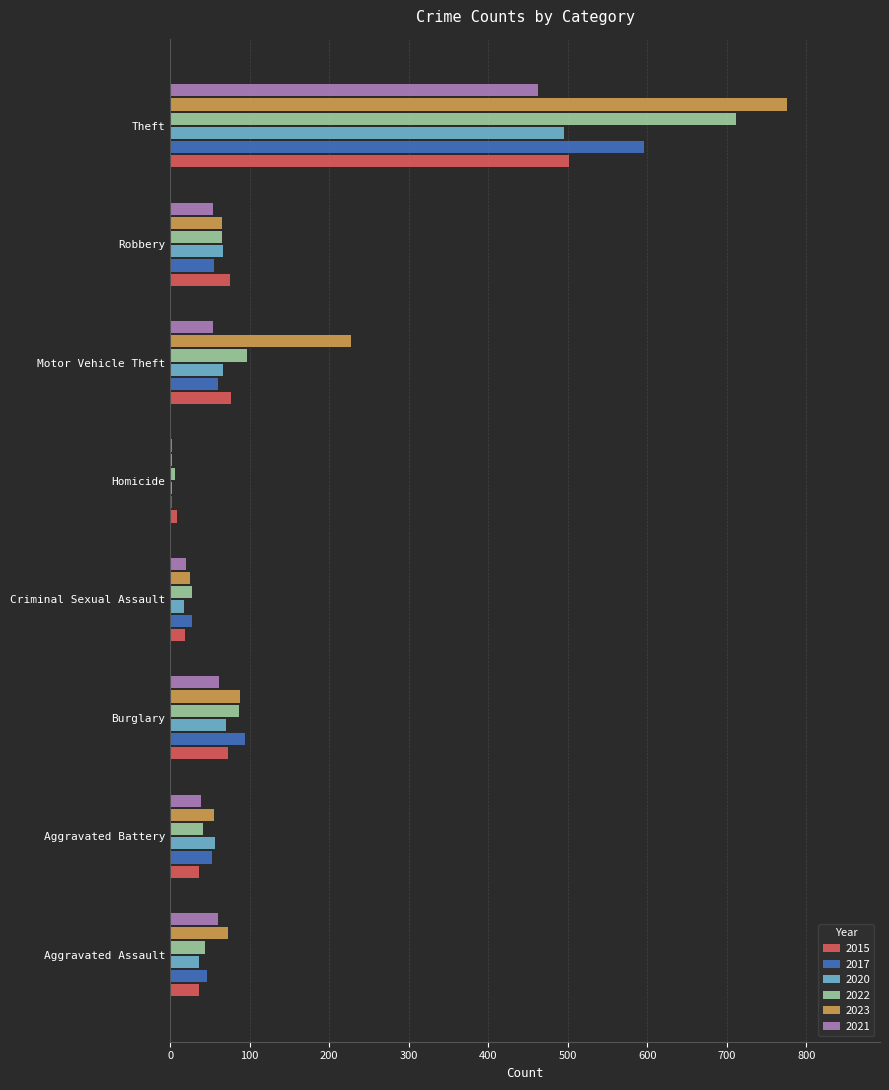

At which category is the sum across all series the highest?

Theft